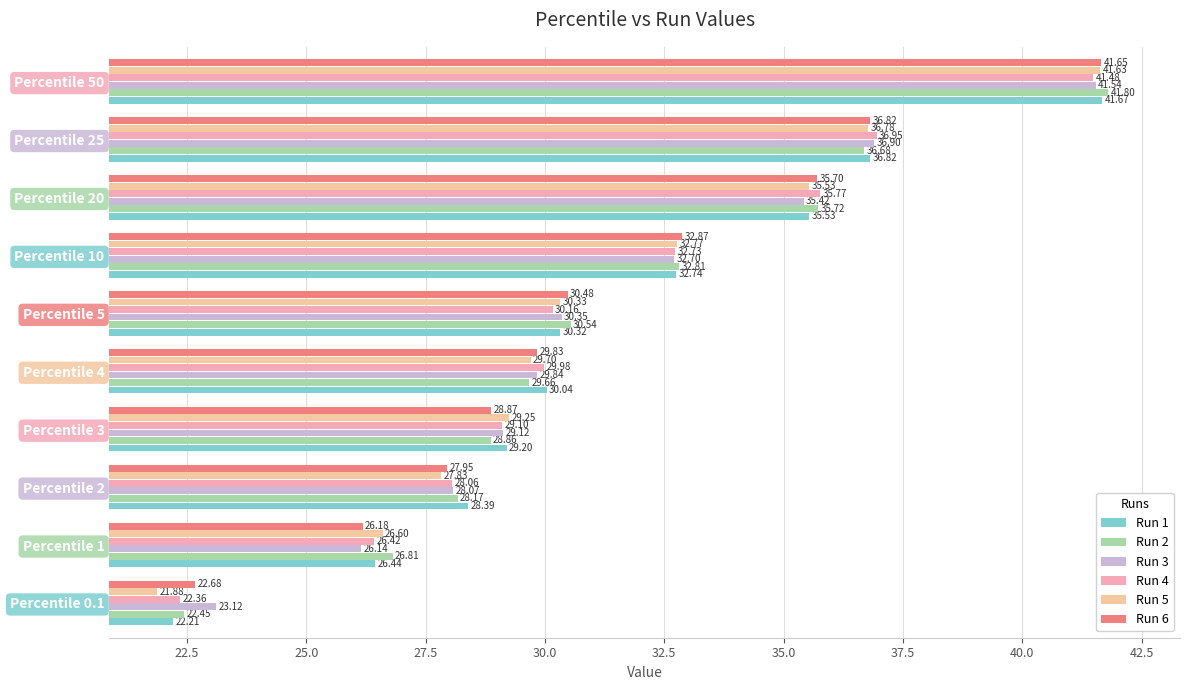

Rank the categories by Run 3 value from lowest to highest.

Percentile 0.1, Percentile 1, Percentile 2, Percentile 3, Percentile 4, Percentile 5, Percentile 10, Percentile 20, Percentile 25, Percentile 50